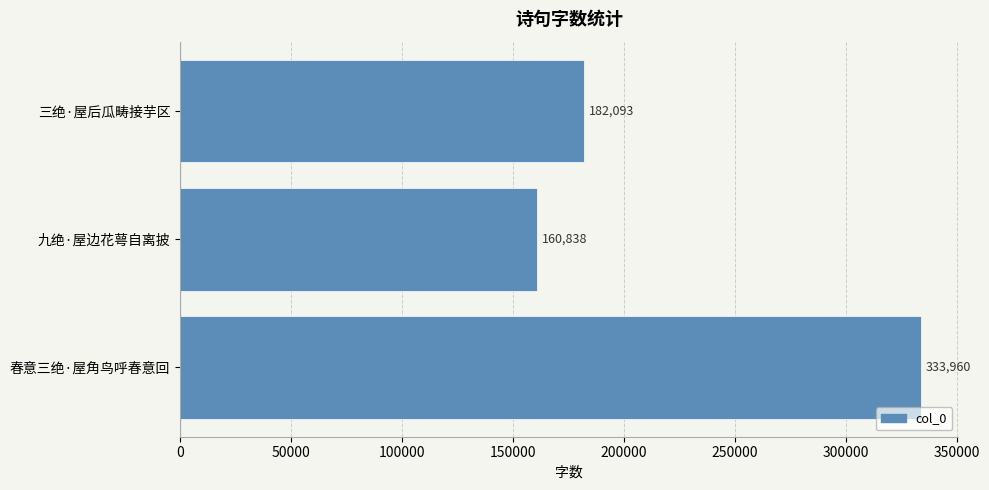

How many distinct data groups are displayed?

1